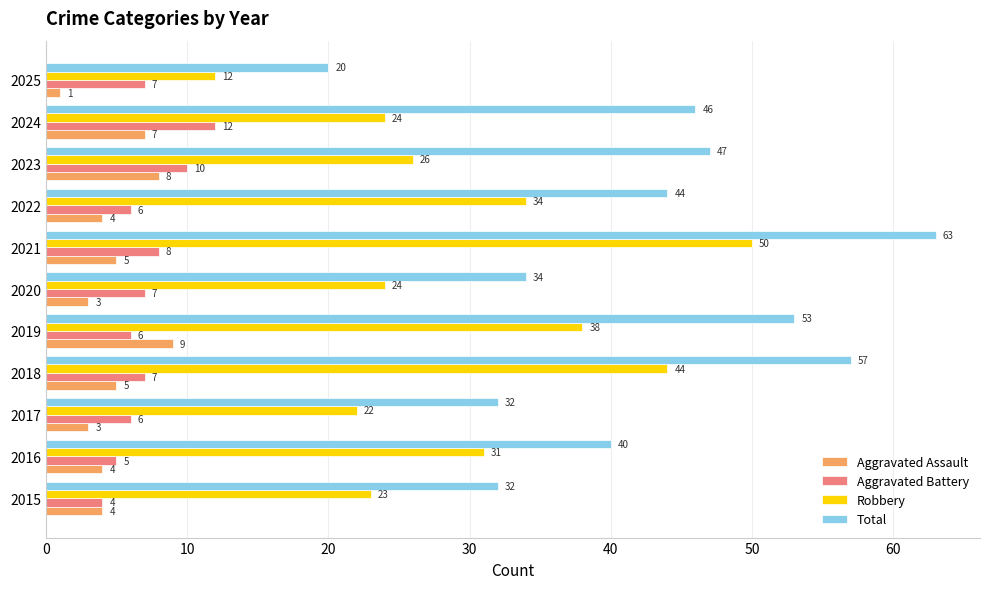

Is it true that Total equals 14 at 2022?

False